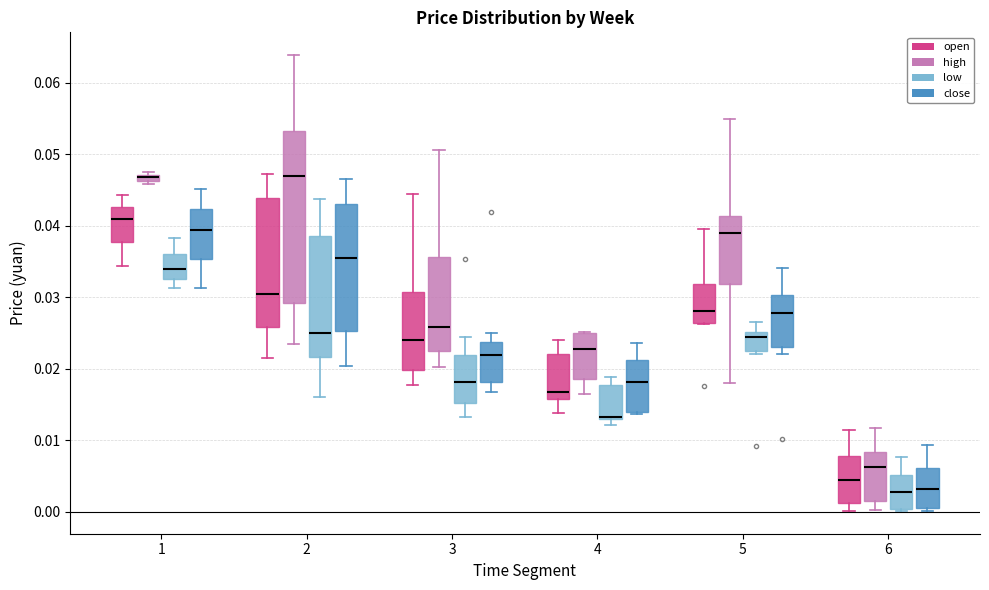

Where is the lower edge of the box for 6 (open) on the y-axis? The values are not printed on the chart, so give them approximately, as read against the axis.

0.001